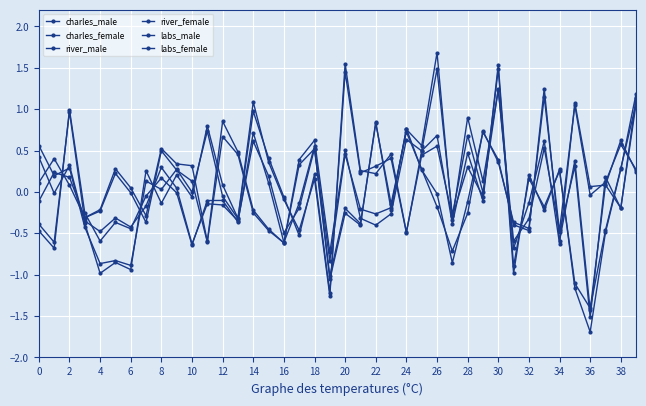

What is the difference between the maximum and minimum values in the river_female series?

2.7